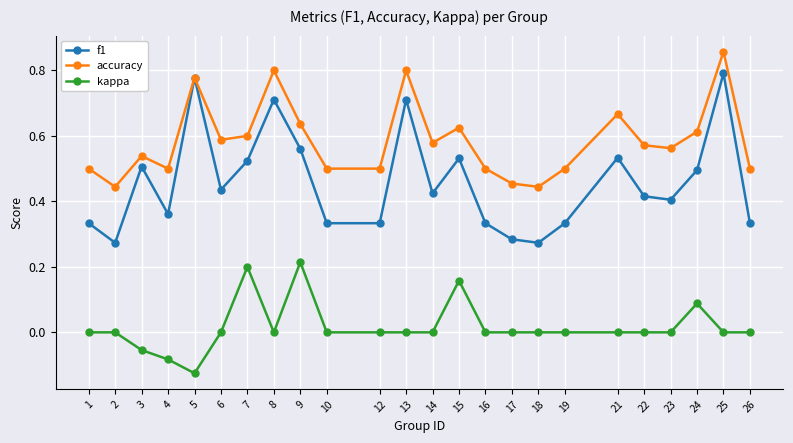

True or false: kappa has more than 0 interior local peaks.

True